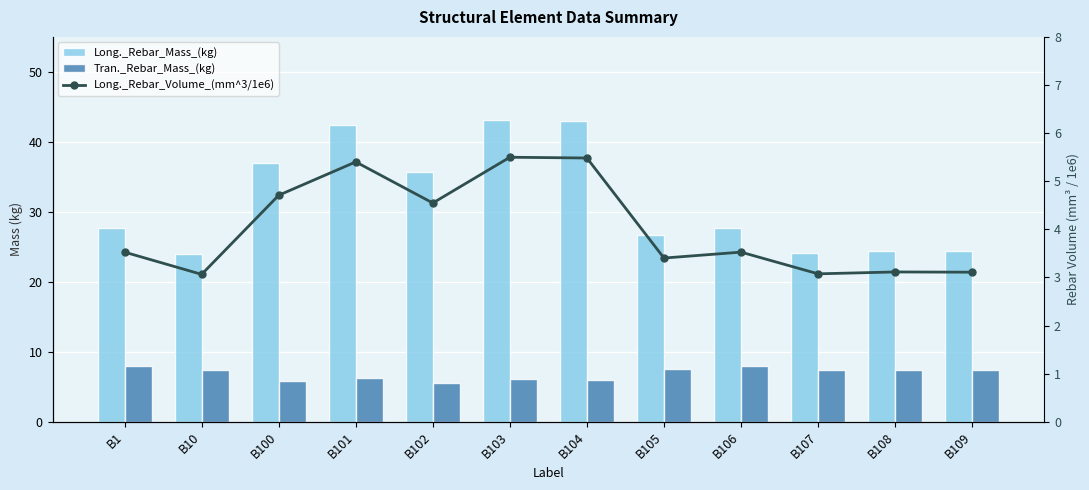

Which series has the largest range (max minus min)?

Long._Rebar_Mass_(kg)